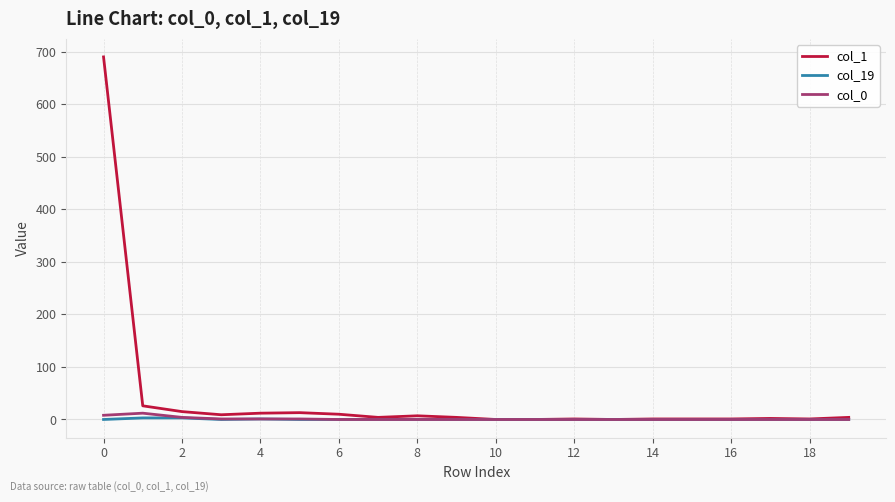

Which series has the largest total across all categories?

col_1